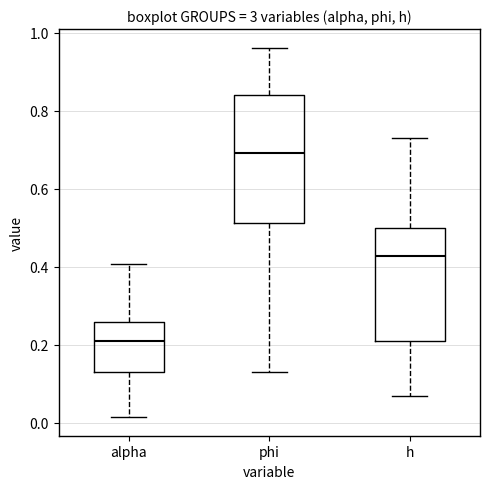

Which box is the tallest, from its lower edge to its upper edge?

phi